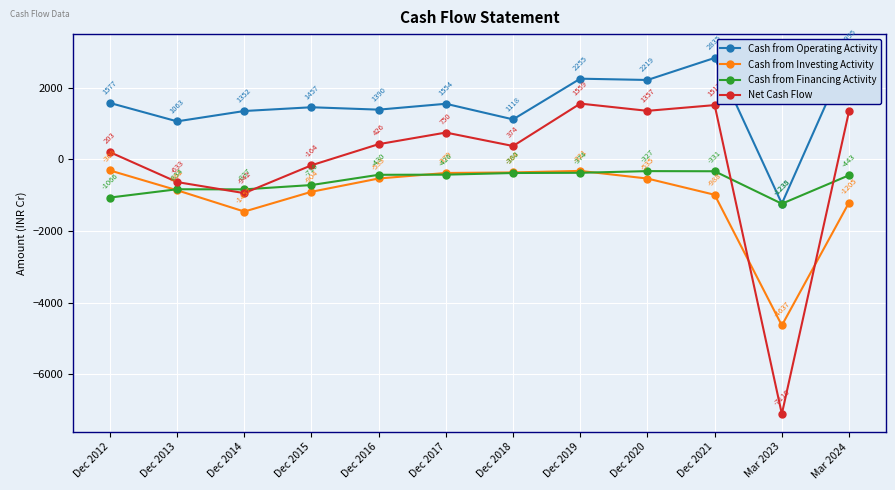

What is the sum of the Net Cash Flow values at Dec 2019 and Dec 2013?

926